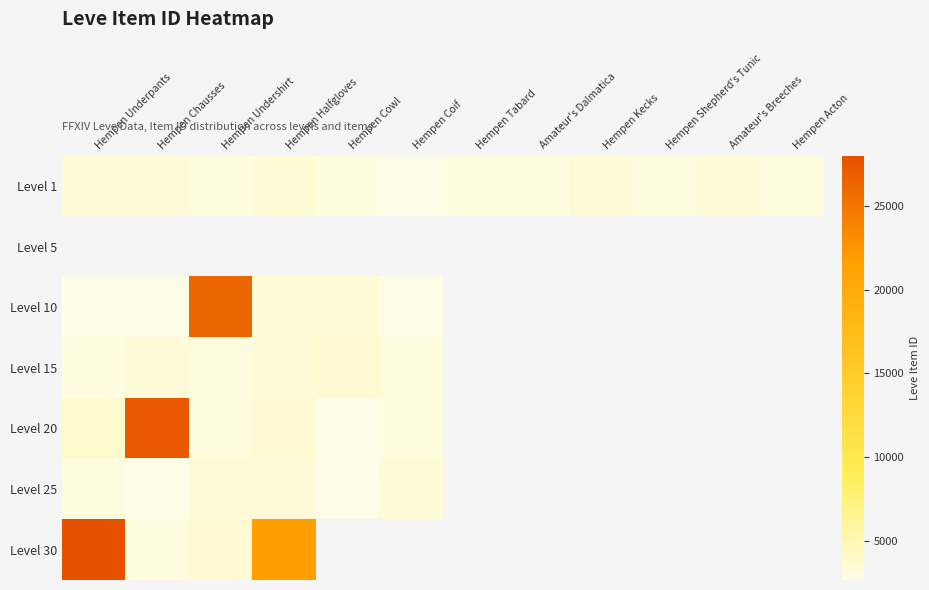

Which category has the lowest value in the Level 30 series?

Hempen Chausses